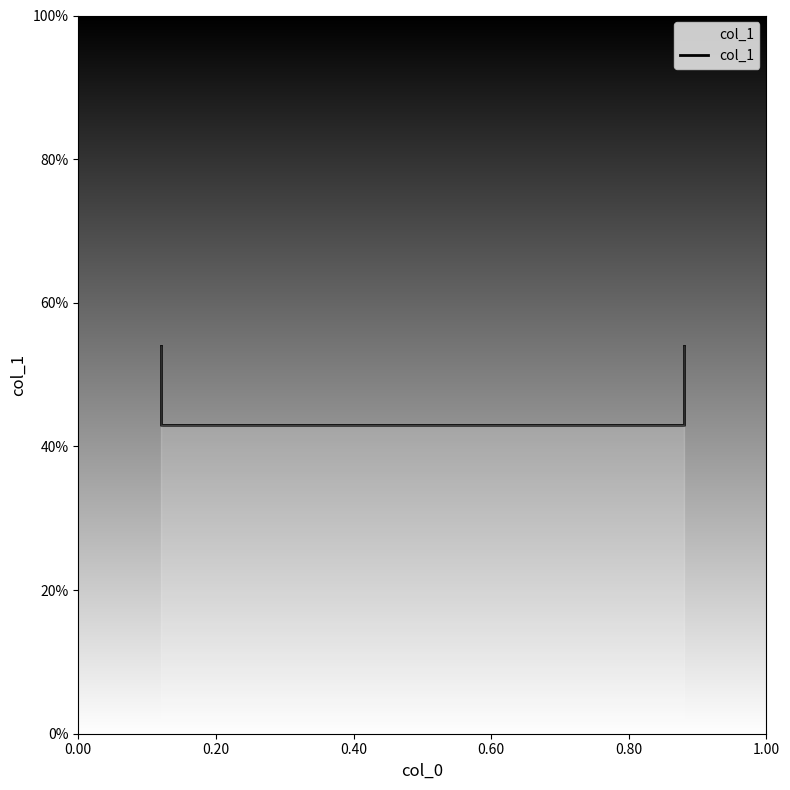

The value at 0.00 is 0.7. True or false?

False